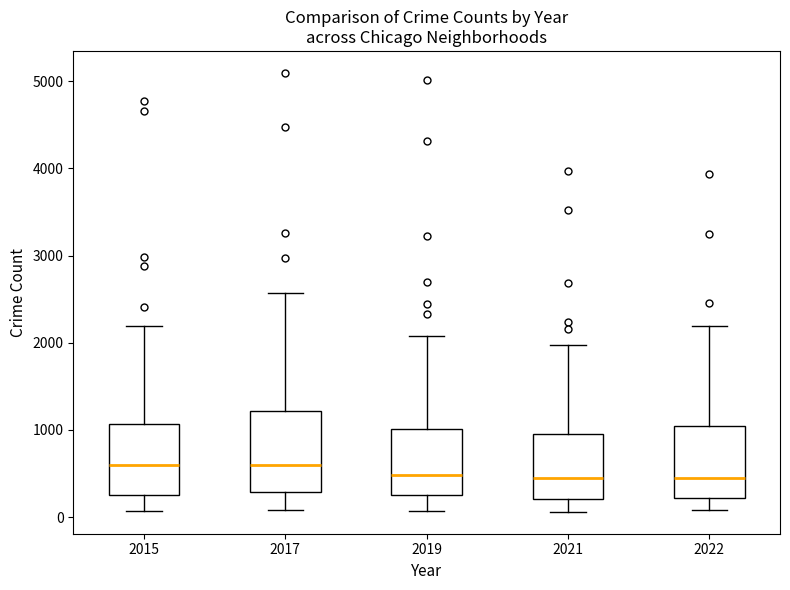

Reading left to right, read every box against the y-axis: the position of its median line, the range the box covers, and the ends of its whiskers. The values are not printed on the chart, so give them approximately, as read against the axis.

2015: median 600, box 300 to 1100, whiskers 100 to 2200
2017: median 600, box 300 to 1200, whiskers 100 to 2600
2019: median 500, box 300 to 1000, whiskers 100 to 2100
2021: median 500, box 200 to 1000, whiskers 100 to 2000
2022: median 400, box 200 to 1000, whiskers 100 to 2200